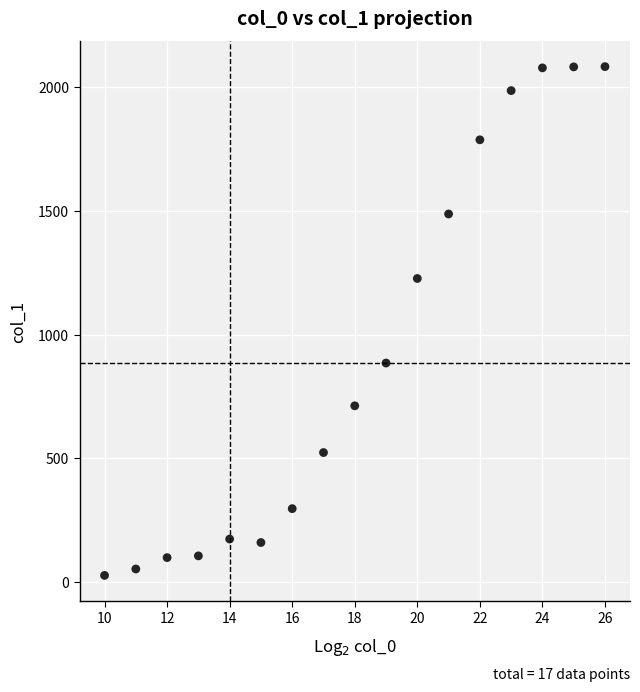

What is the range of X values (max minus min)?

16